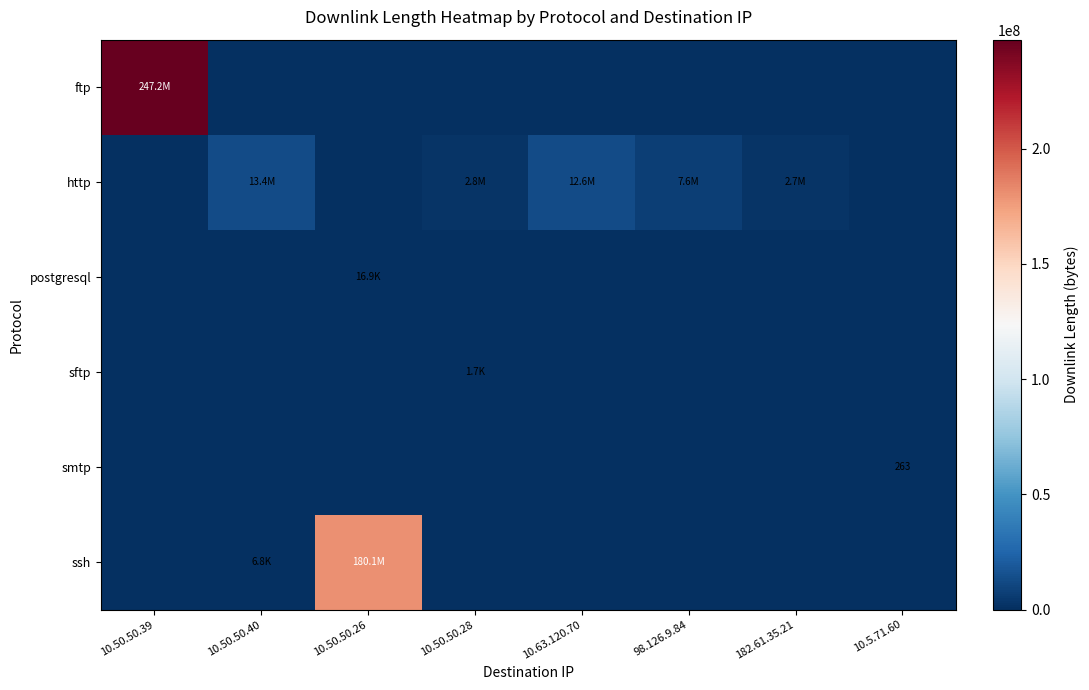

What is the sum of all smtp values?

263